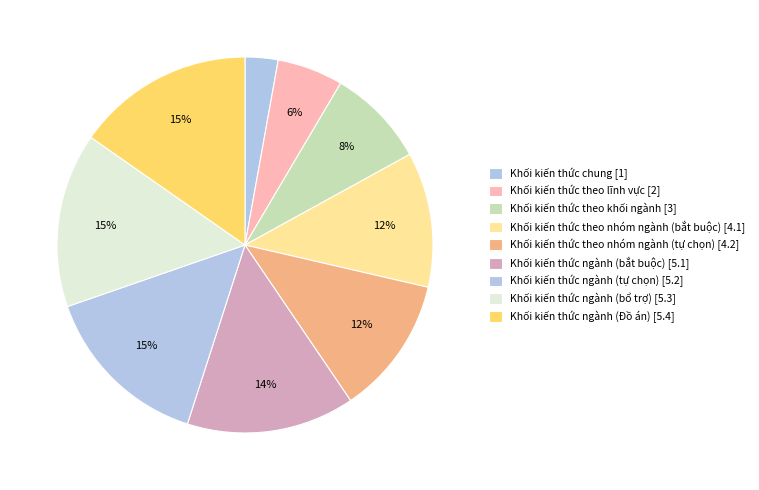

What is the smallest slice in the pie chart?

Khối kiến thức chung